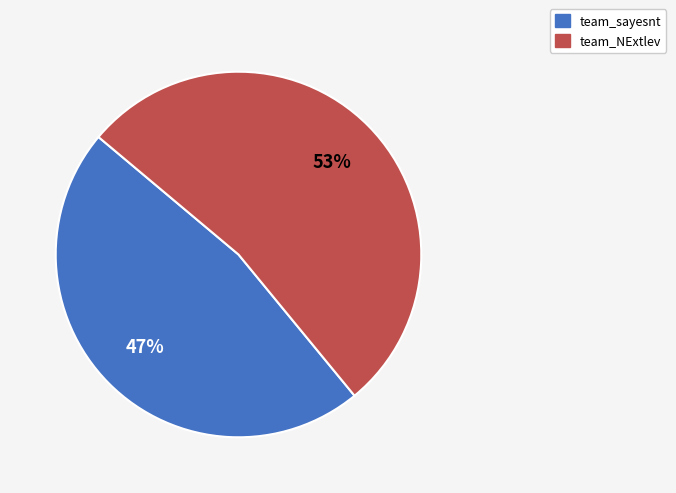

What is the largest slice in the pie chart?

team_NExtlev